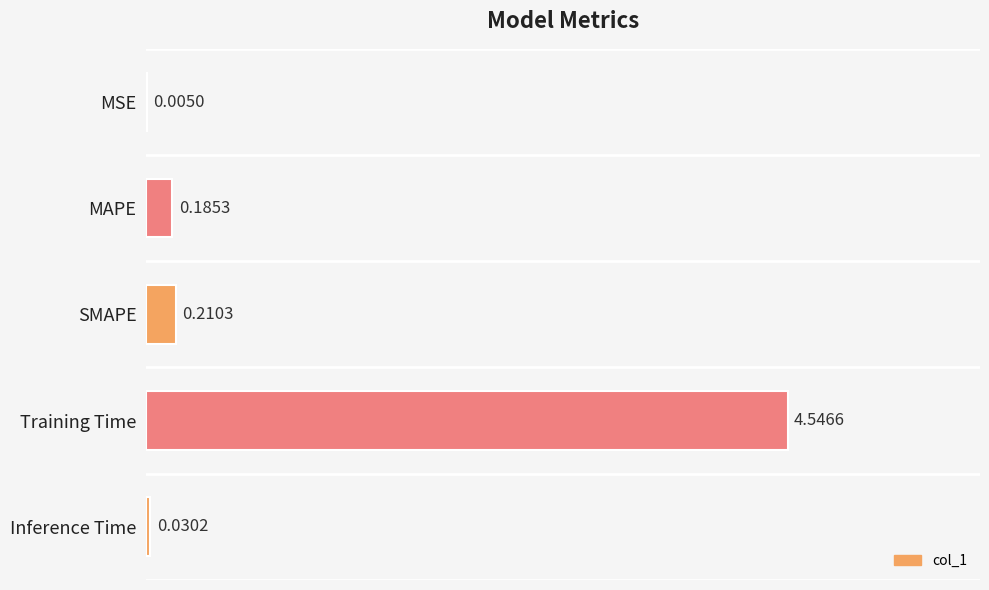

What is the change in value from MSE to Training Time?

+4.5